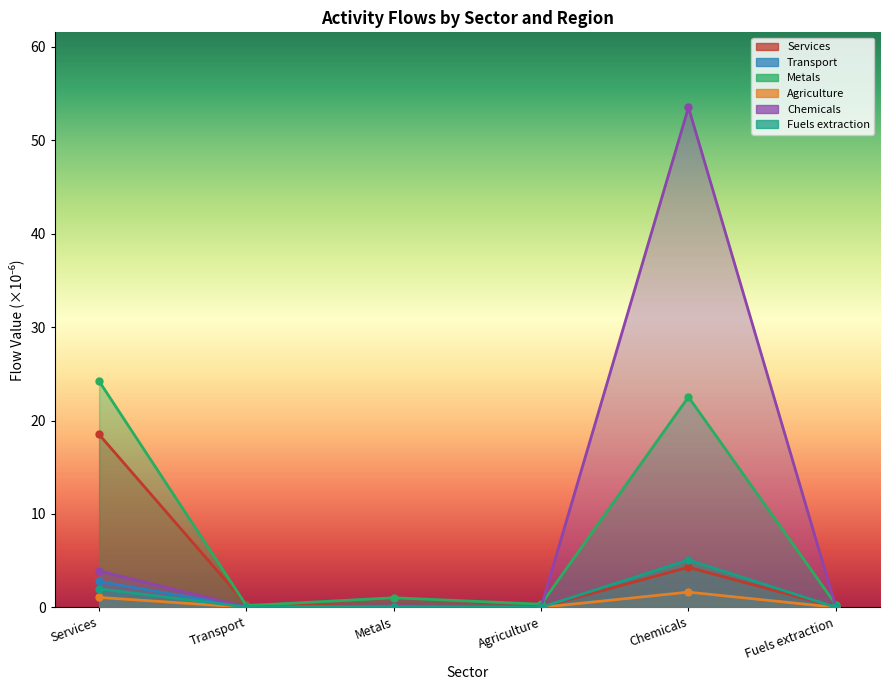

Is it true that Chemicals equals 3.9 at Services?

True